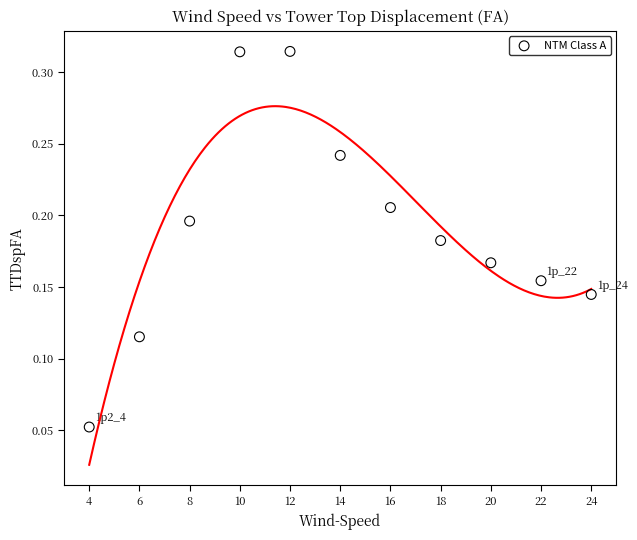

What is the average X value?

14.0